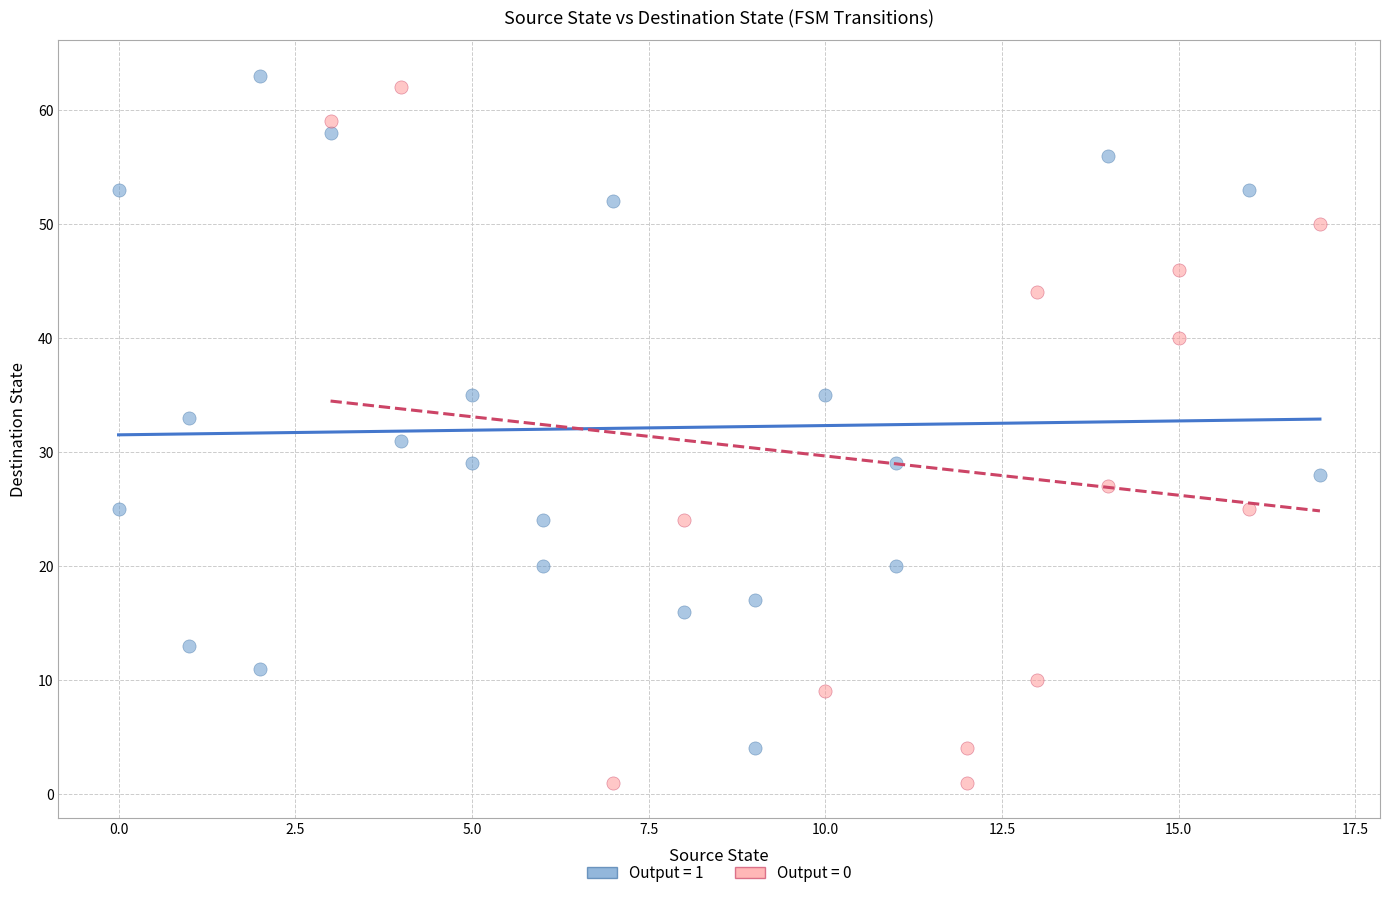

What are all the series names shown in the legend?

Output = 1, Output = 0